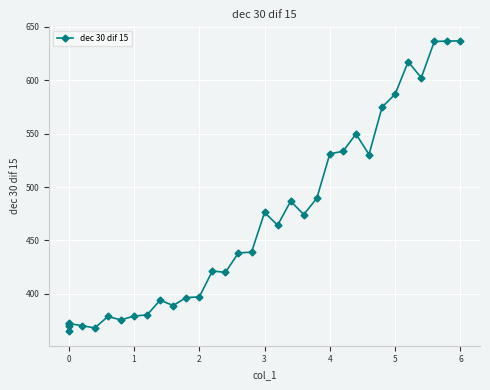

The chart shows a value of 107.5 at 2. True or false?

False